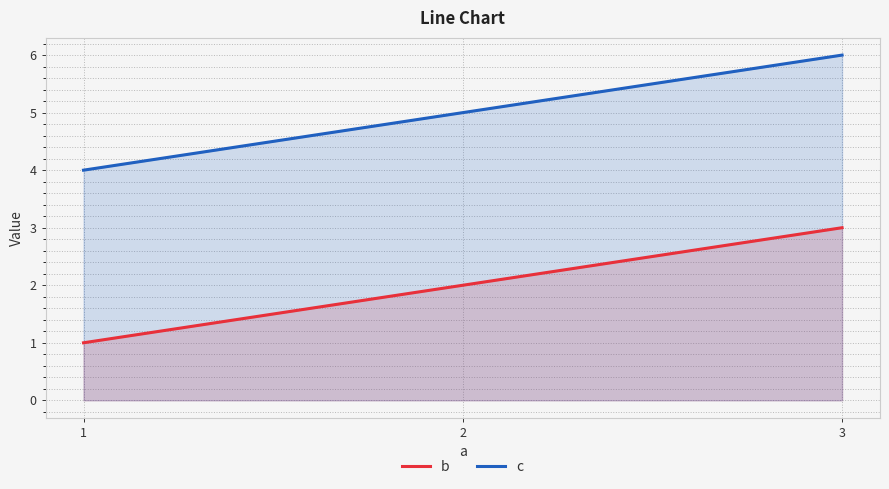

Rank the series by their average value, from lowest to highest.

b, c